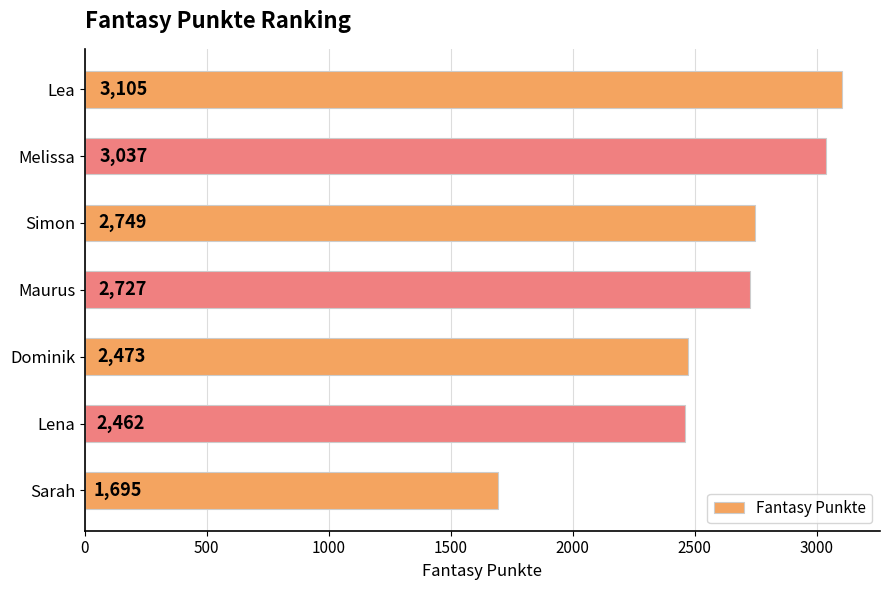

Reading top to bottom, list all the values displayed in this chart.

Lea=3105	Melissa=3037	Simon=2749	Maurus=2727	Dominik=2473	Lena=2462	Sarah=1695